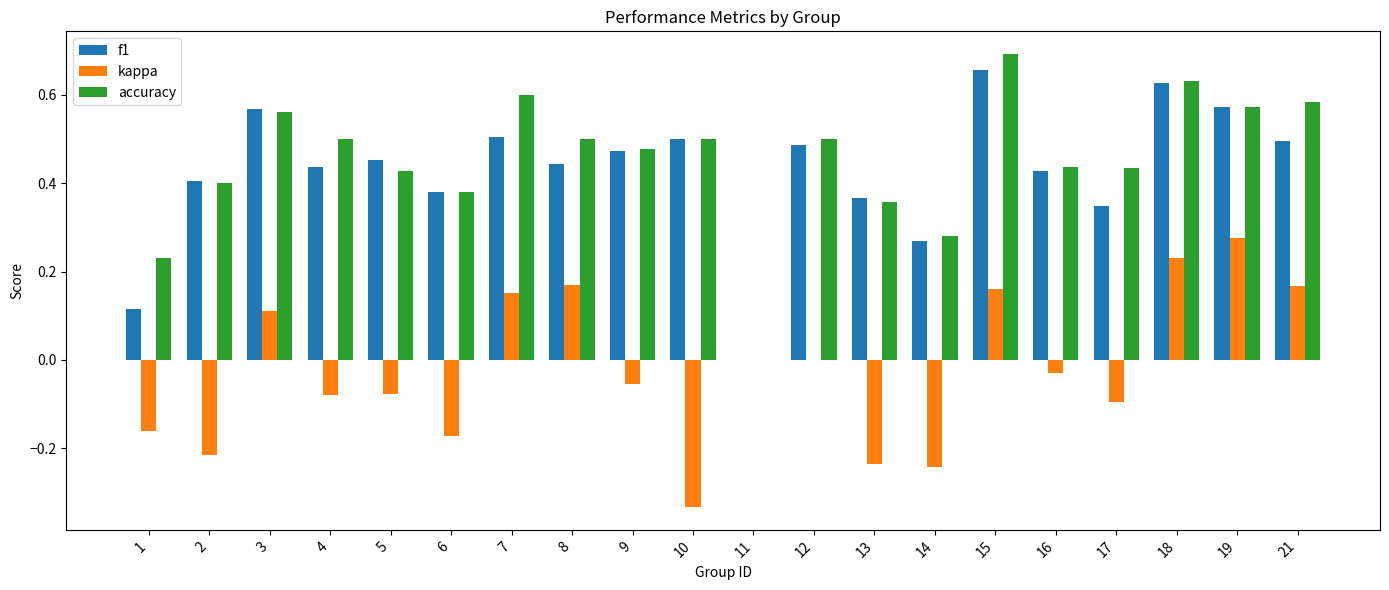

The value of accuracy at 9 is 0.2. True or false?

False